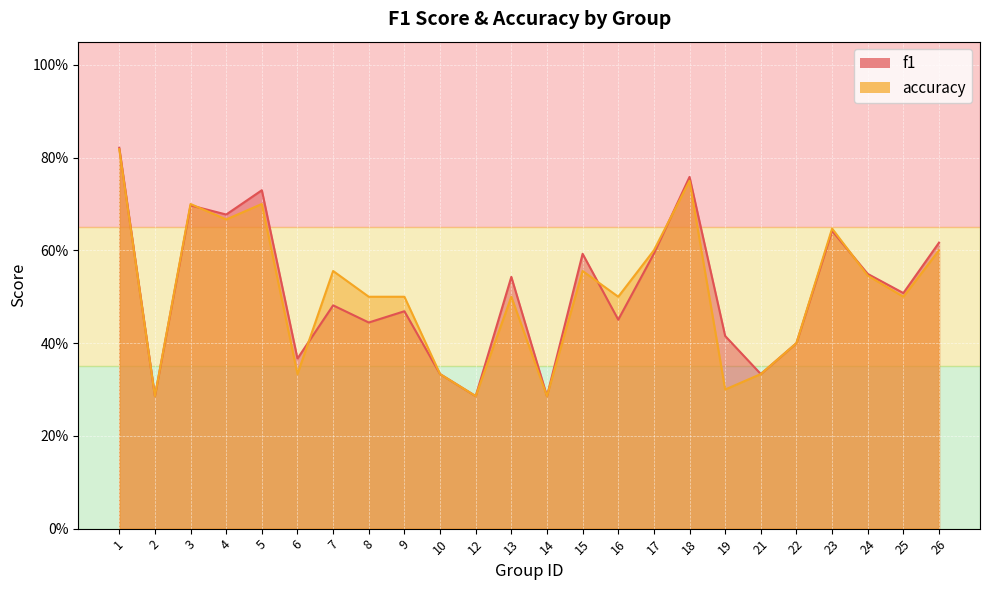

Reading left to right, transcribe all the data shown in this chart.

f1: 1=0.8	2=0.3	3=0.7	4=0.7	5=0.7	6=0.4	7=0.5	8=0.4	9=0.5	10=0.3	12=0.3	13=0.5	14=0.3	15=0.6	16=0.5	17=0.6	18=0.8	19=0.4	21=0.3	22=0.4	23=0.6	24=0.5	25=0.5	26=0.6
accuracy: 1=0.8	2=0.3	3=0.7	4=0.7	5=0.7	6=0.3	7=0.6	8=0.5	9=0.5	10=0.3	12=0.3	13=0.5	14=0.3	15=0.6	16=0.5	17=0.6	18=0.8	19=0.3	21=0.3	22=0.4	23=0.6	24=0.5	25=0.5	26=0.6